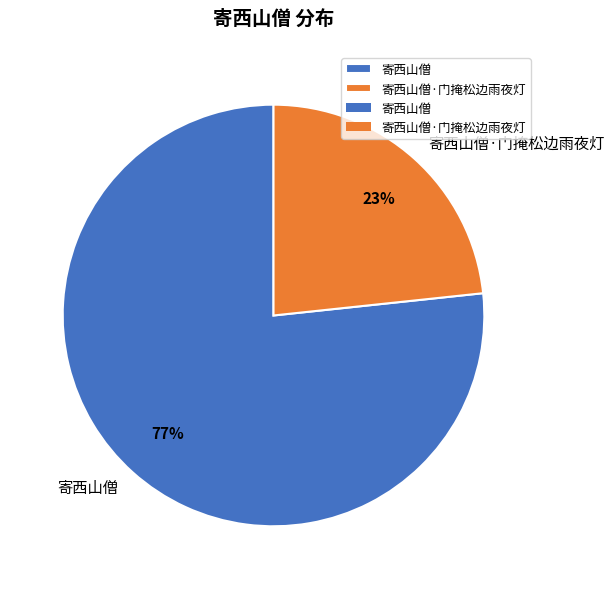

Which has a higher value, 寄西山僧 or 寄西山僧·门掩松边雨夜灯?

寄西山僧